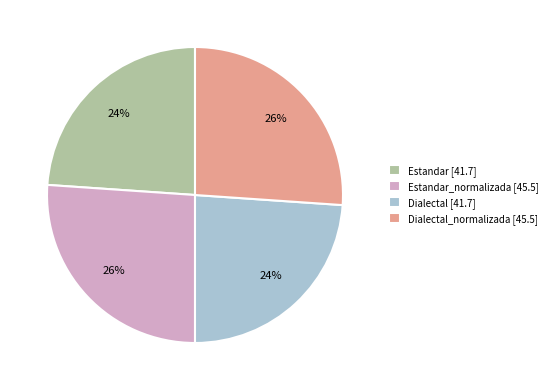

To the nearest percent, what portion does Estandar_normalizada [45.5] represent?

26%